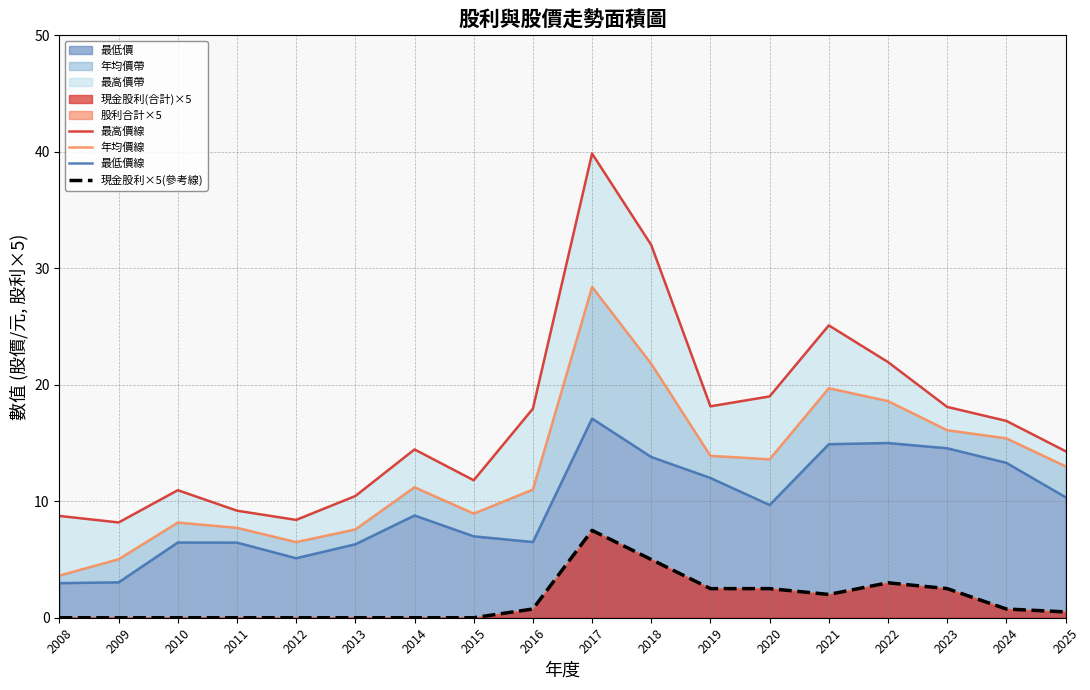

True or false: 現金股利×5(參考線) and 最低價線 cross at least once.

False